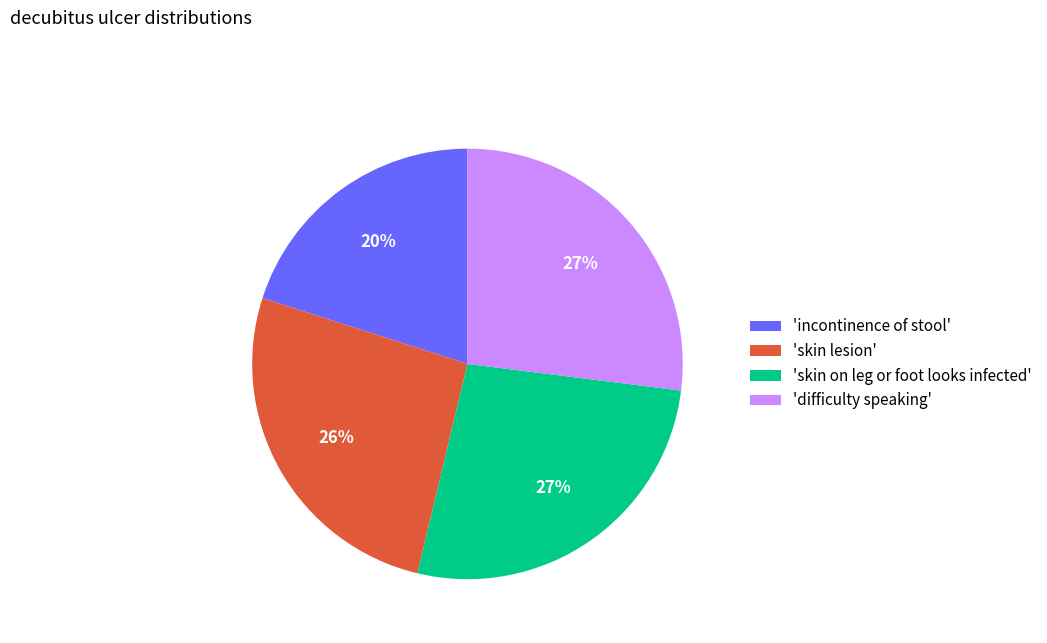

Which category has the smallest portion of the pie?

'incontinence of stool'